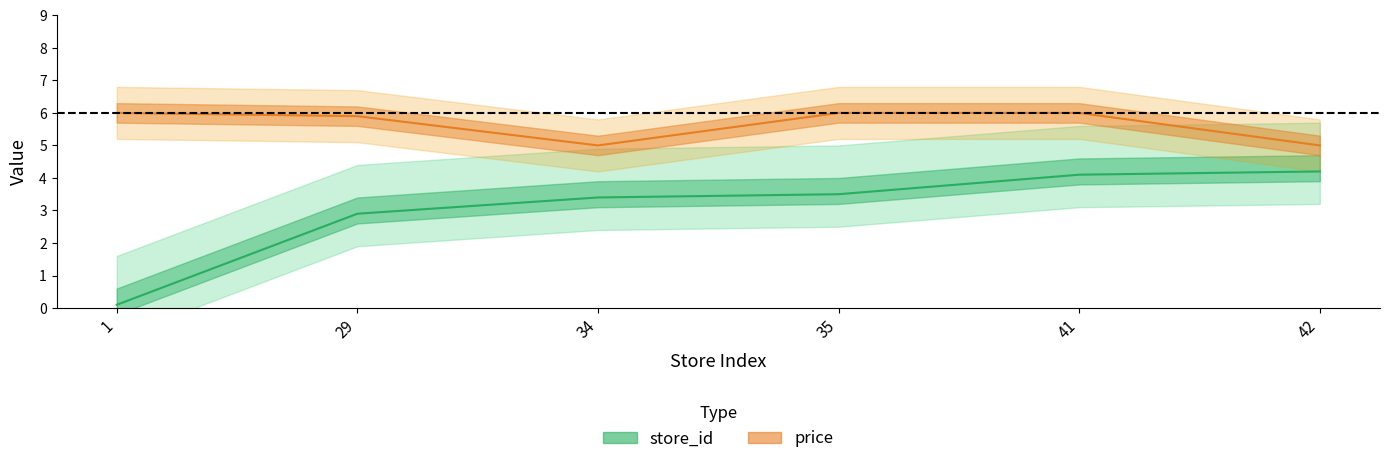

Reading left to right, transcribe all the data shown in this chart.

store_id: 0.1	2.9	3.4	3.5	4.1	4.2
price: 6.0	5.9	5.0	6.0	6.0	5.0